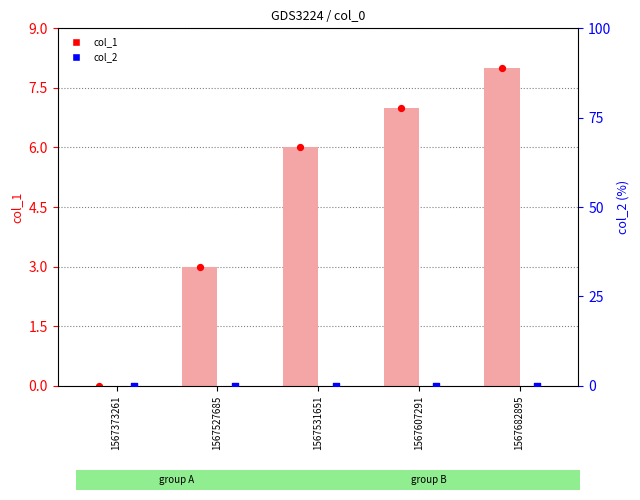

Which series reaches the minimum Y coordinate?

col_1